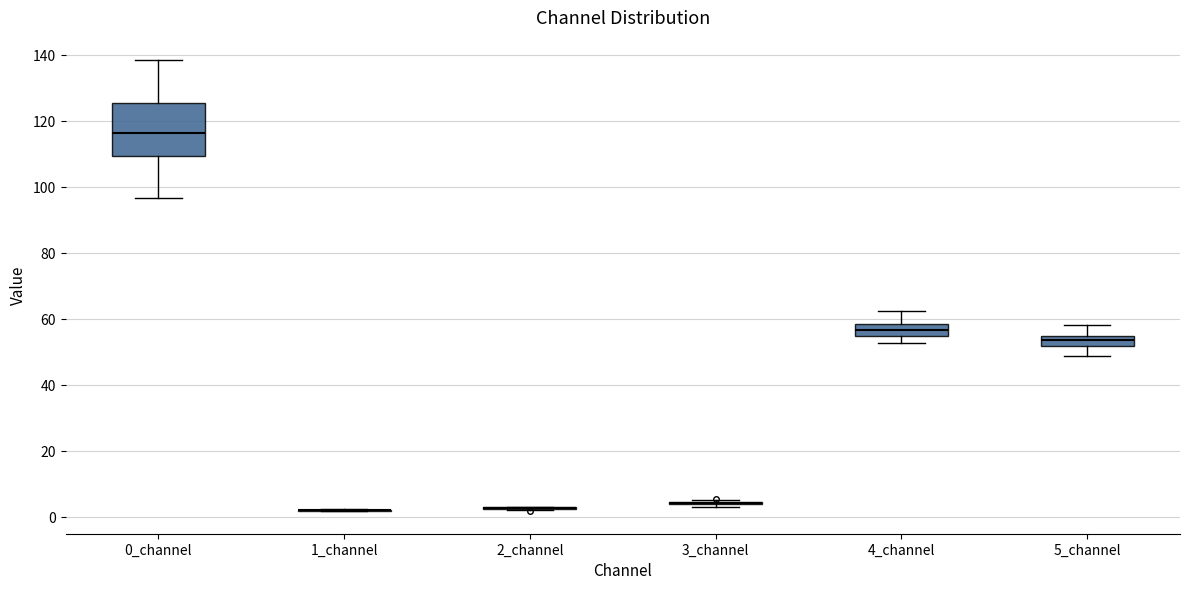

Where does the upper whisker of the box for 0_channel end on the y-axis? The values are not printed on the chart, so give them approximately, as read against the axis.

138